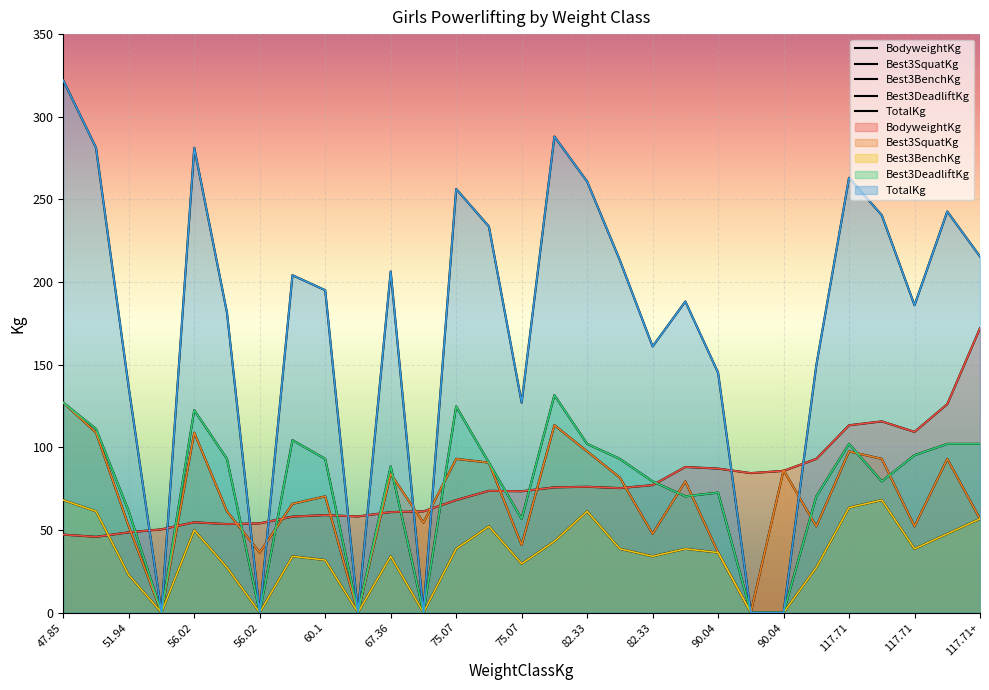

At which category does Best3DeadliftKg reach its first local peak?

56.02